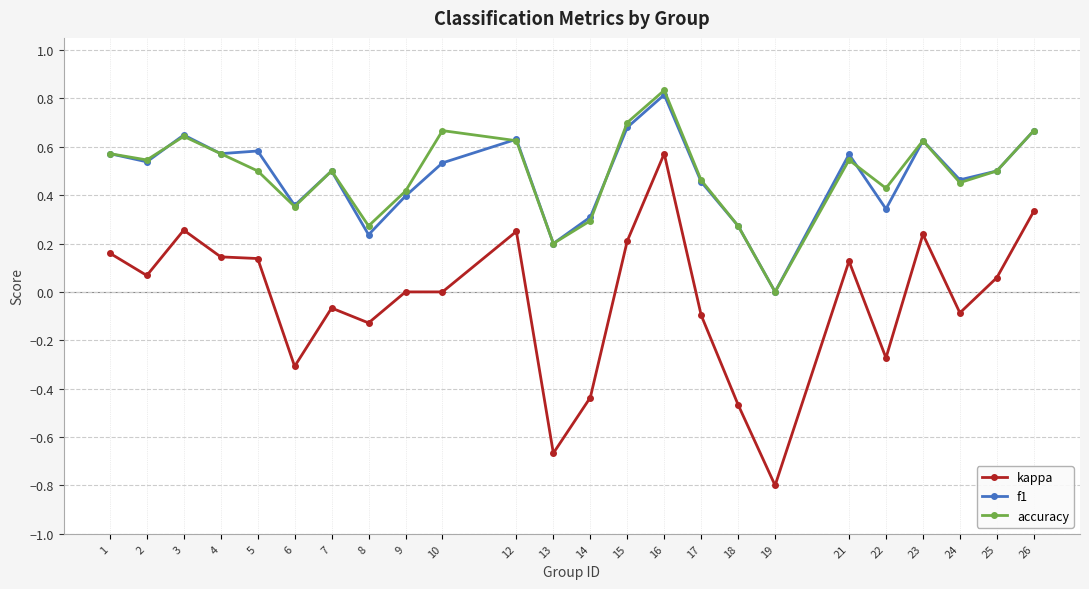

True or false: f1 and kappa cross at least once.

False